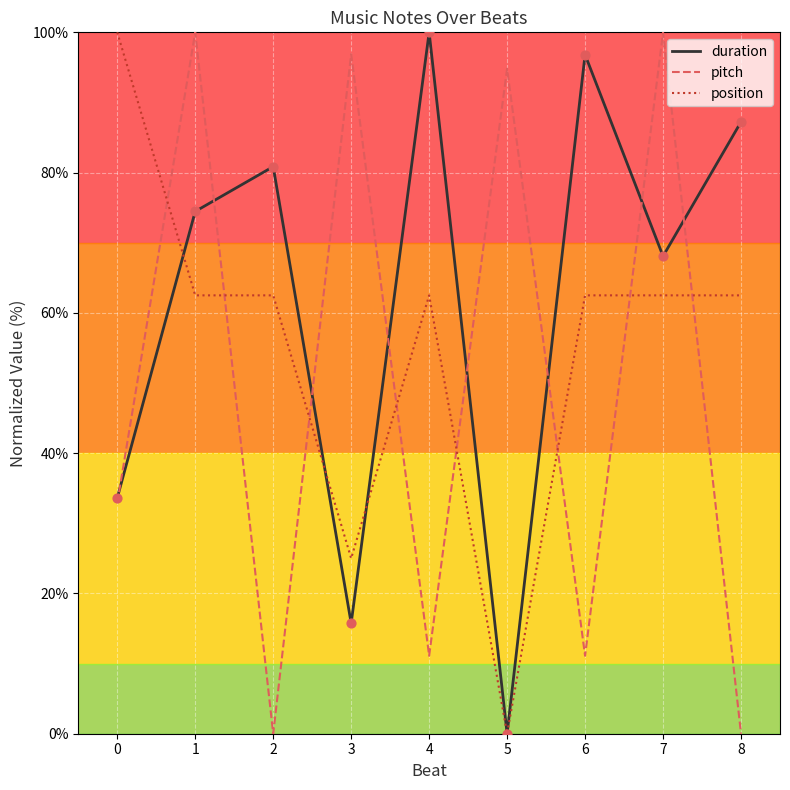

At 6, list the series in order from smallest to largest.

pitch, position, duration